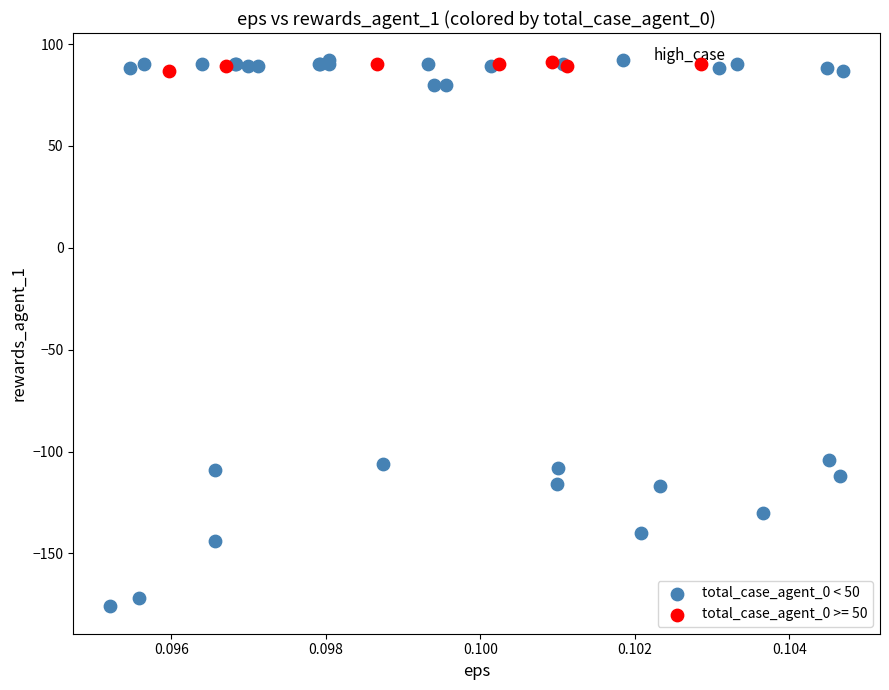

Which series has the widest spread of Y values?

total_case_agent_0 < 50